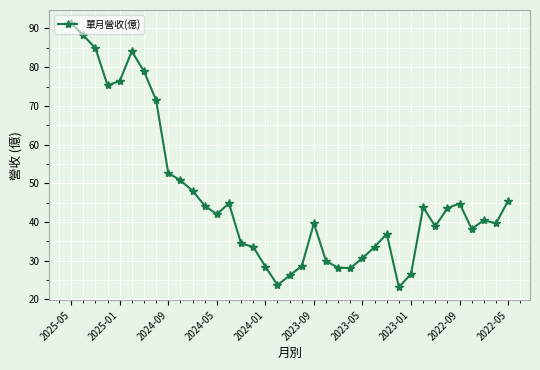

How many interior local valleys (lower than both neighbors) does the data have?

8